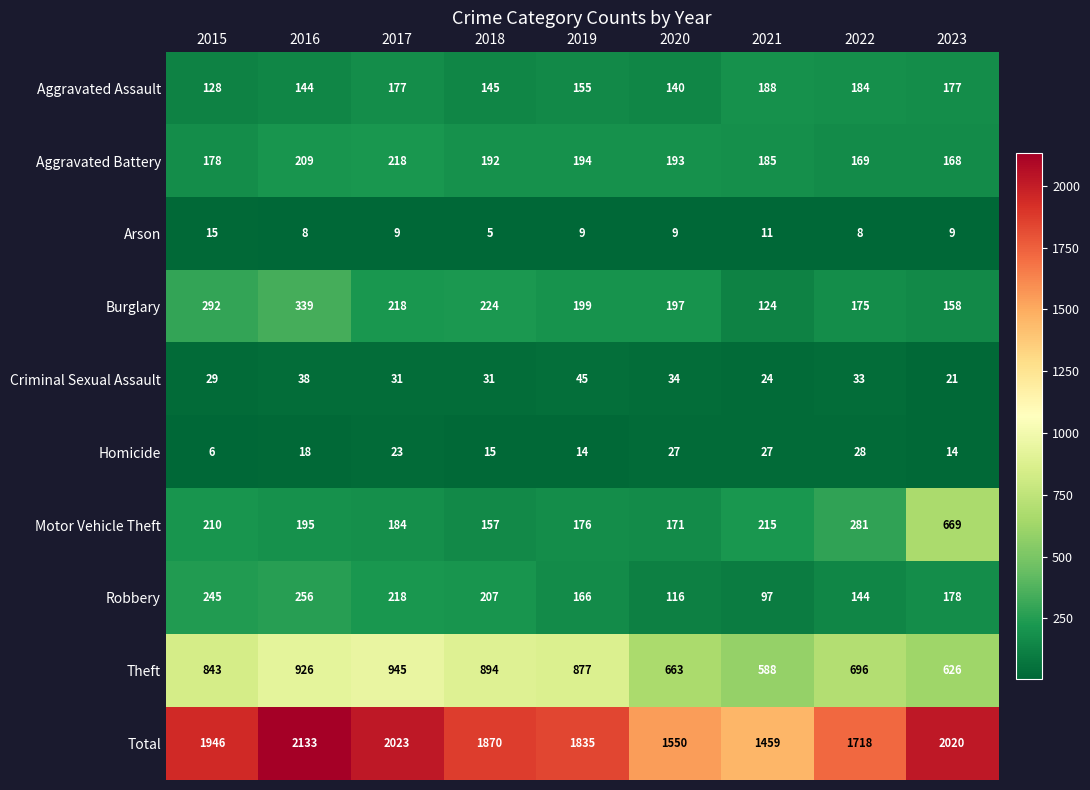

True or false: Arson has a value of 9 at 2023.

True